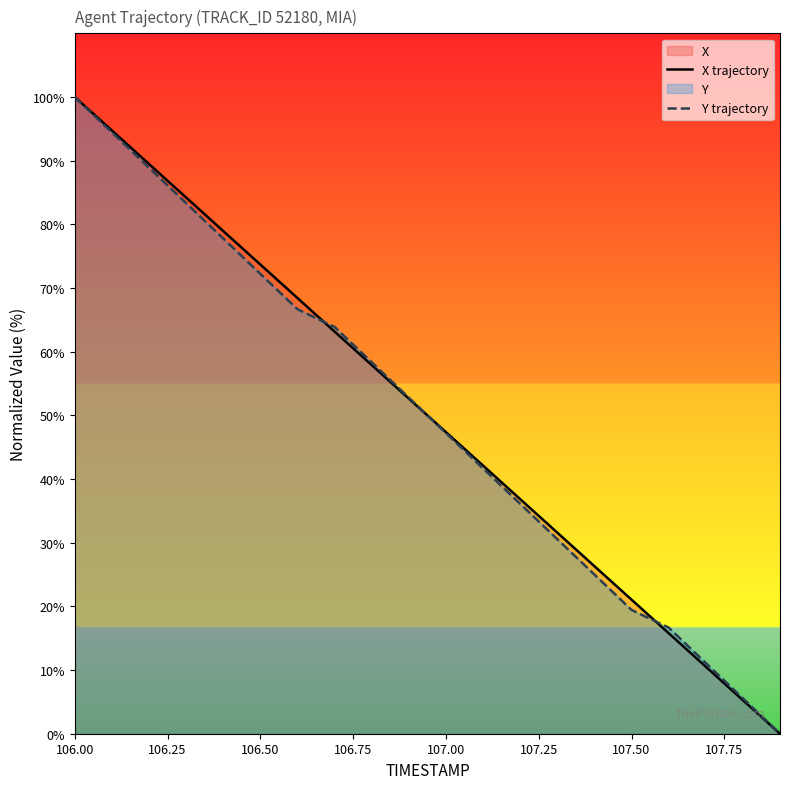

At which category is the sum across all series the highest?

106.00